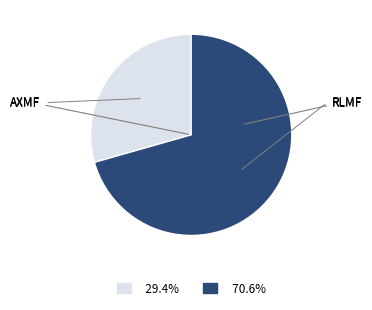

What is the ratio of the value at RLMF to the value at AXMF?

2.4